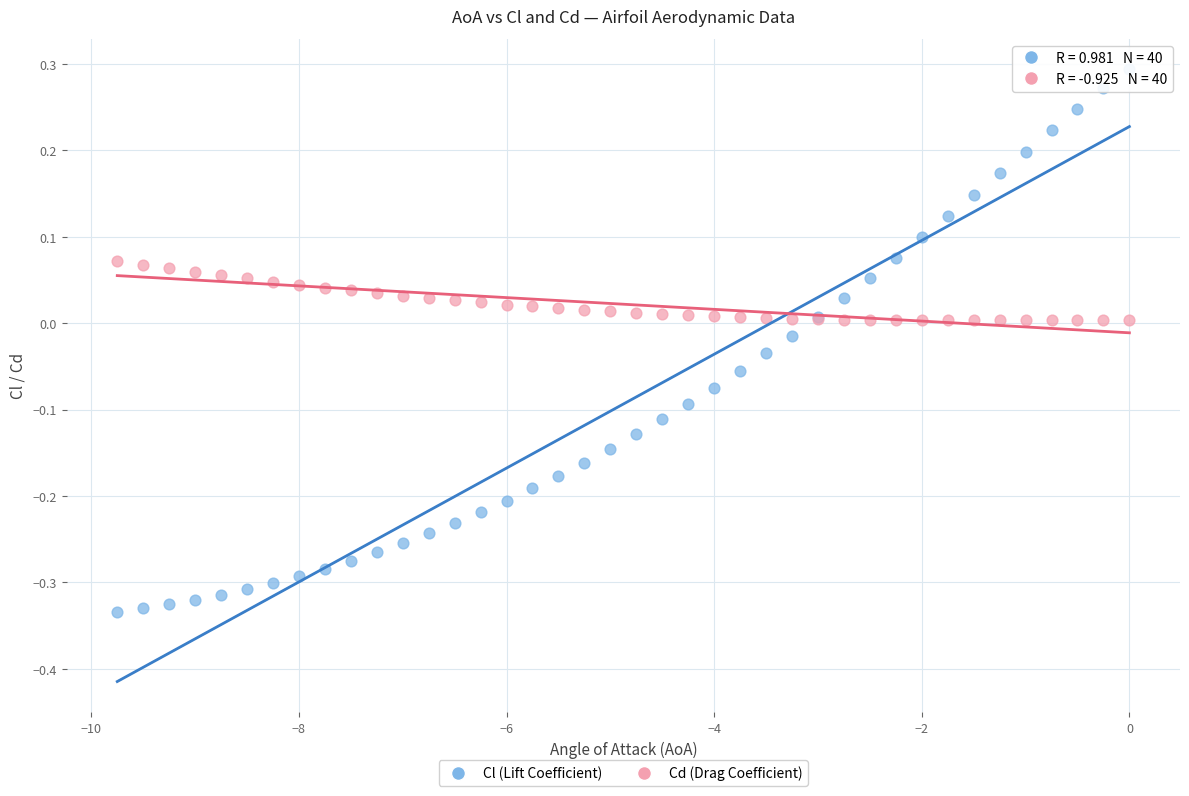

Which series reaches the maximum Y coordinate?

Cl (Lift Coefficient)